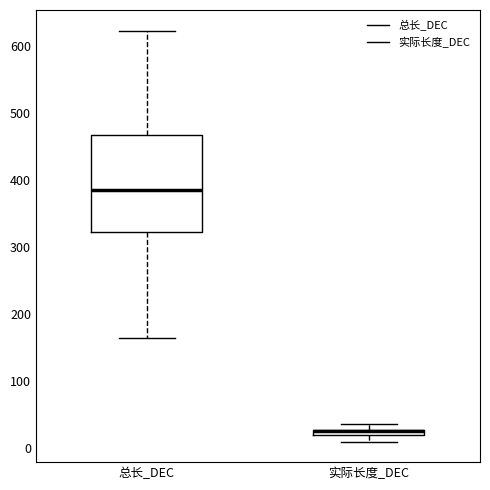

Where is the lower edge of the box for 总长_DEC on the y-axis? The values are not printed on the chart, so give them approximately, as read against the axis.

320